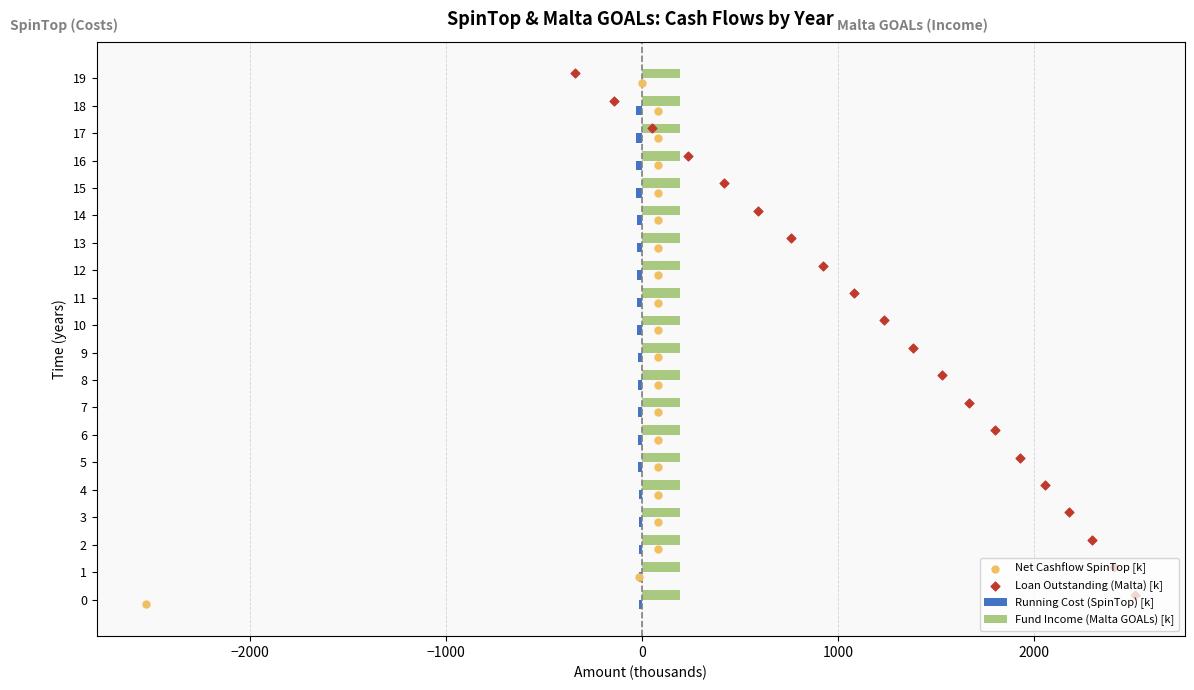

What is the sum of all Fund Income (Malta GOALs) [k] values?

3900